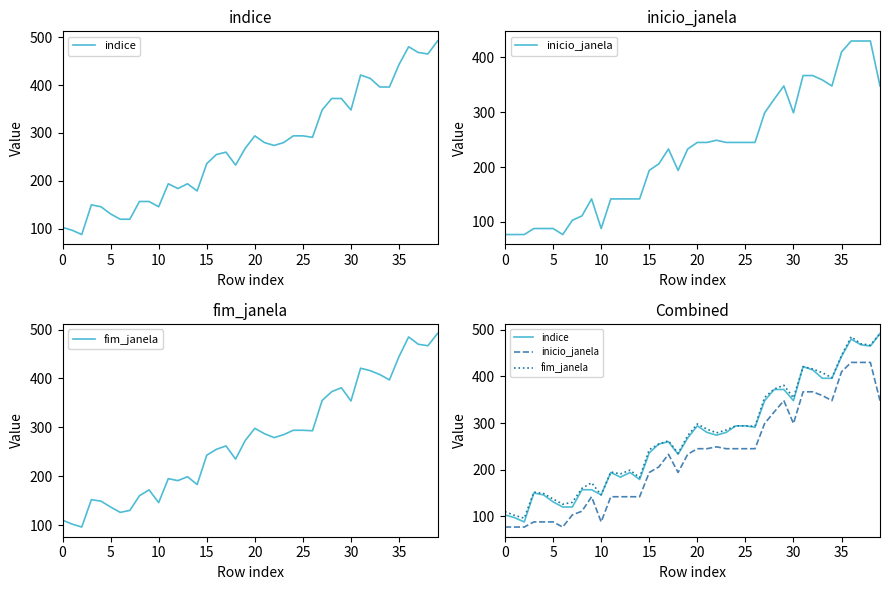

True or false: indice has more than 1 points higher than both neighbors.

True